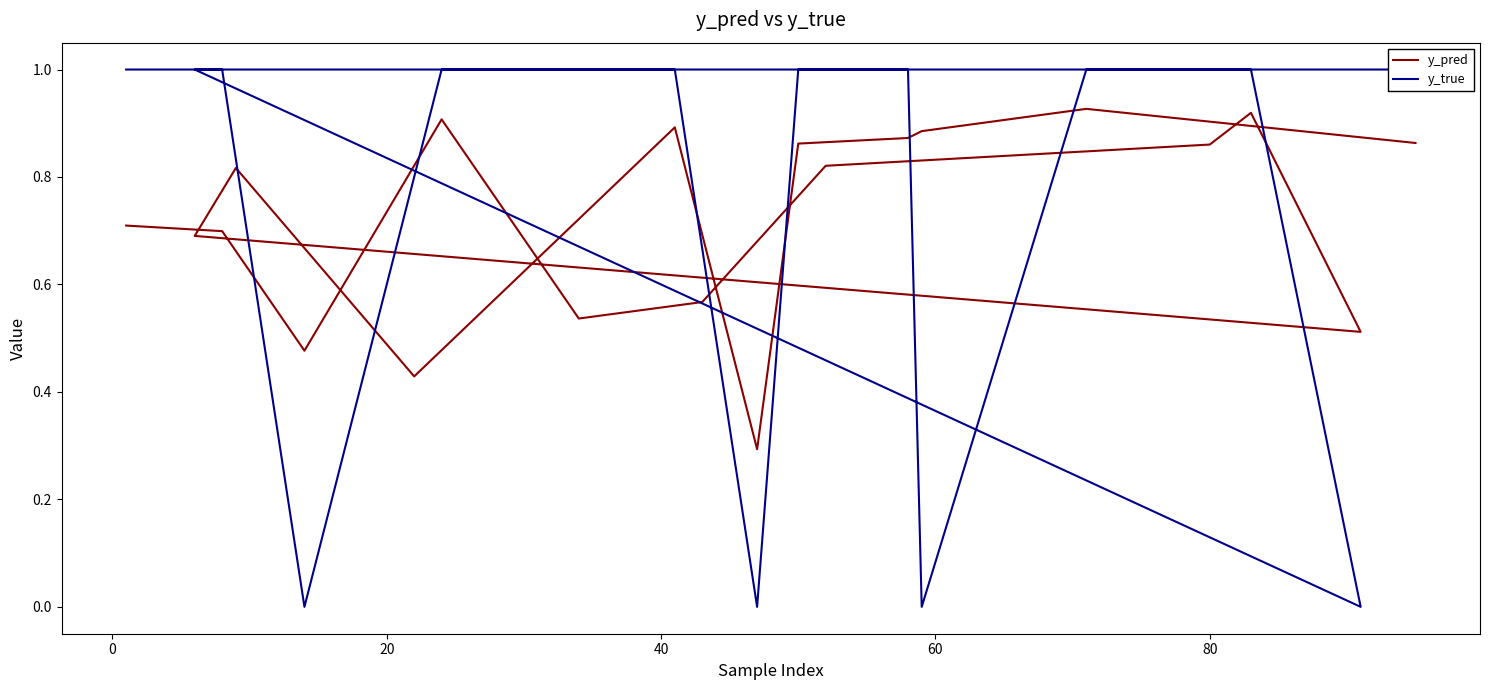

Does the chart display data point markers on the line(s)?

No